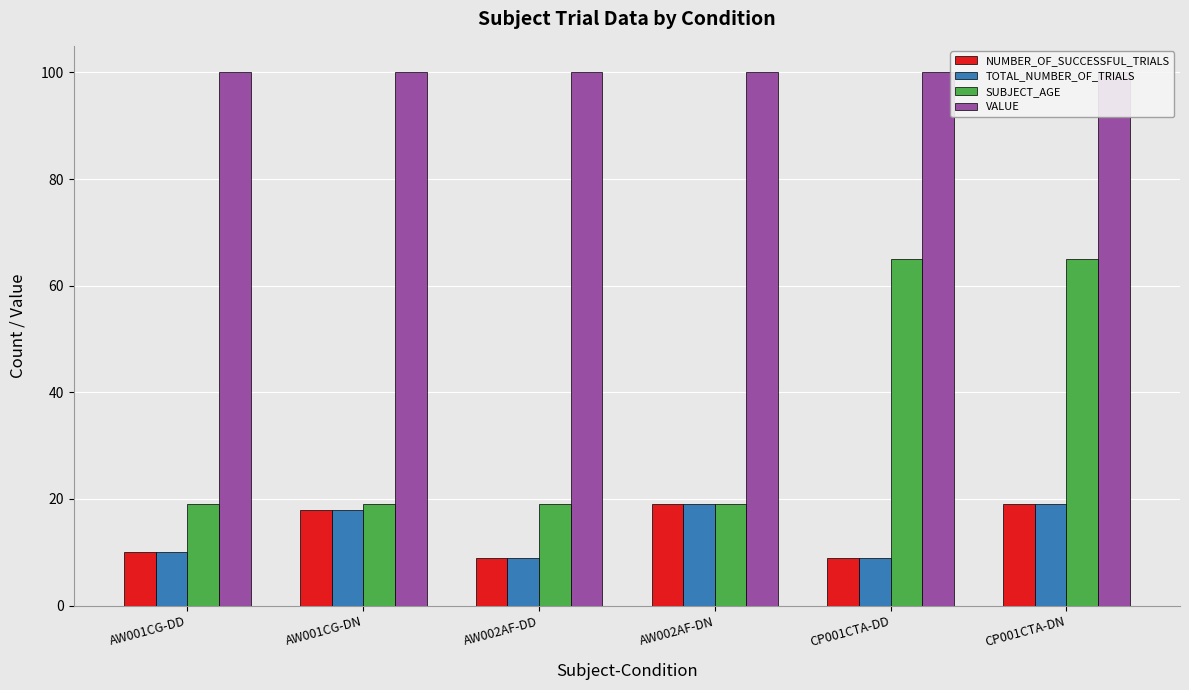

How many groups of bars are there?

6